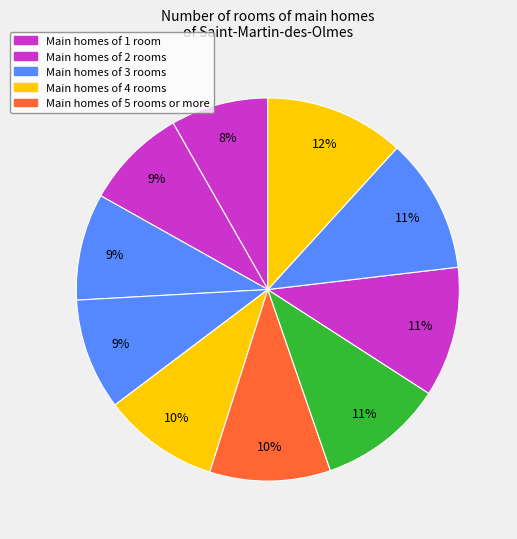

Count the number of slices in the pie.

10